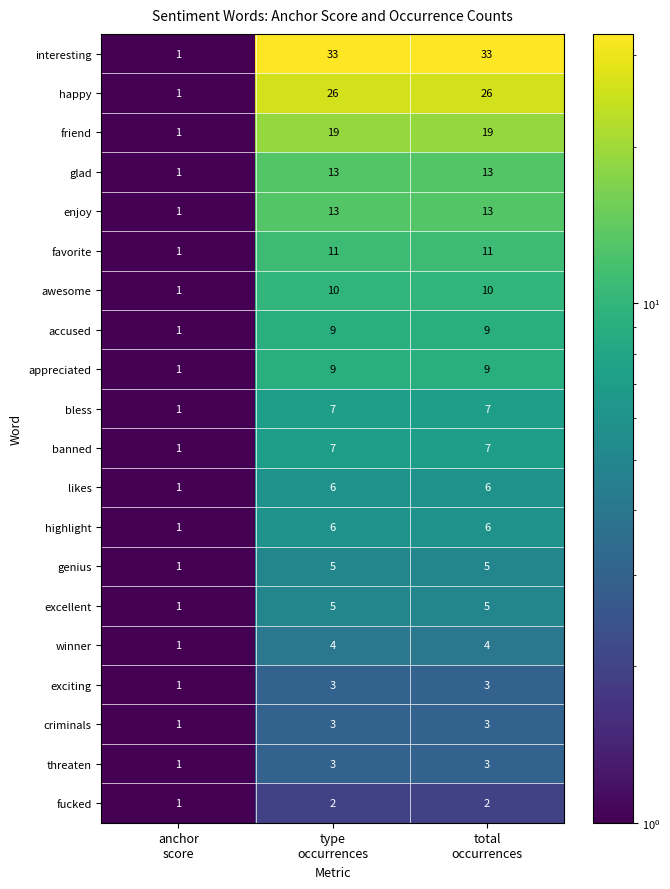

How many exciting values are between 1 and 3?

3